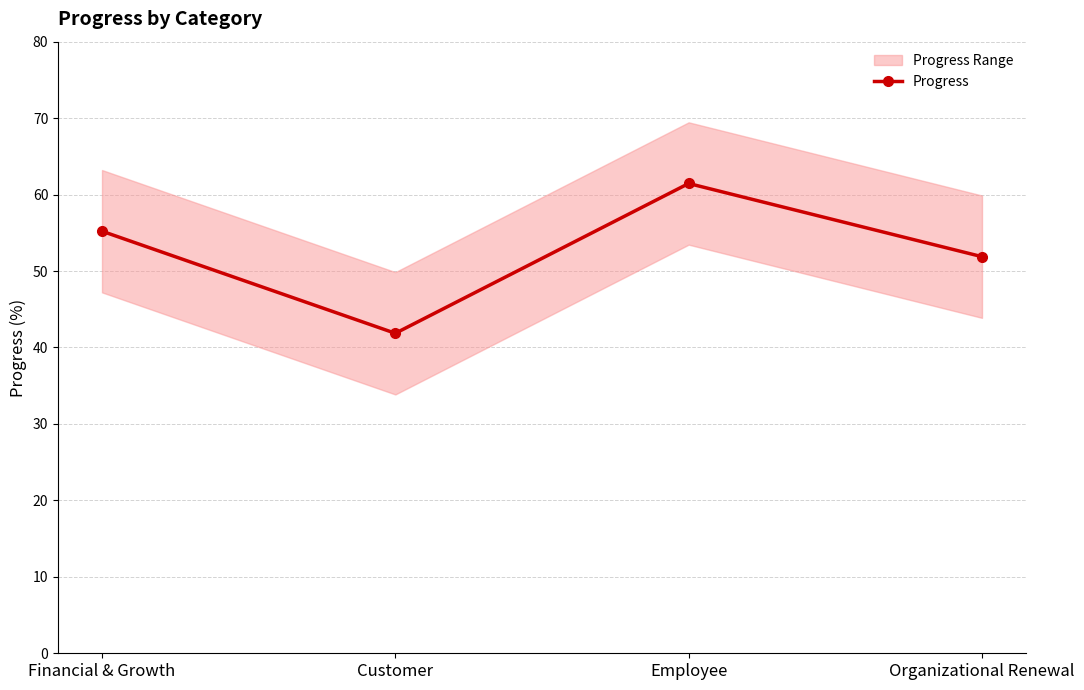

What is the value of the 4th point from the left?

51.9